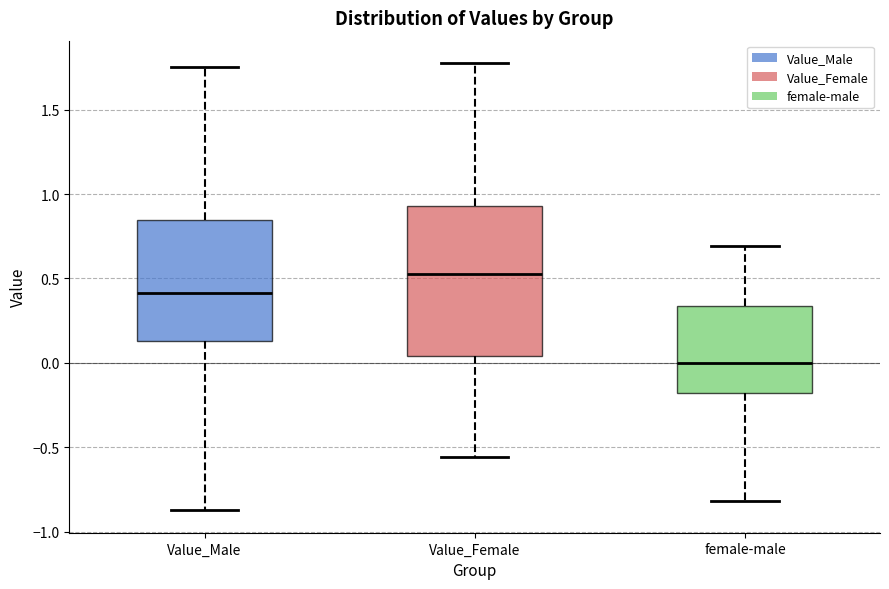

Where does the upper whisker of the box for Value_Female end on the y-axis? The values are not printed on the chart, so give them approximately, as read against the axis.

1.80